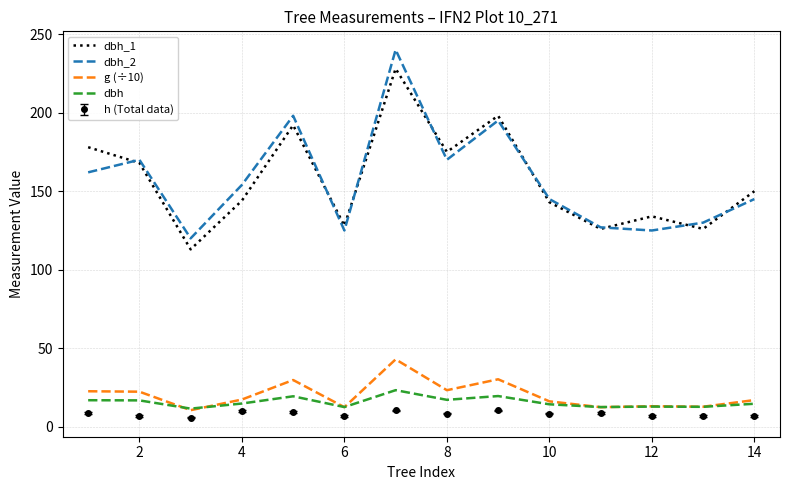

What is the greatest value displayed?

240.0